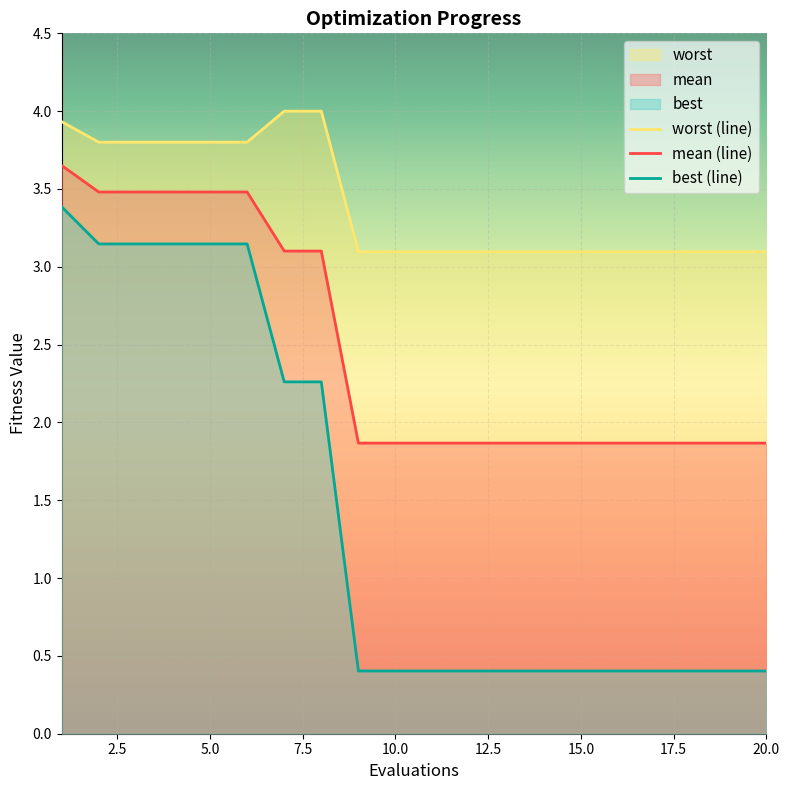

How many lines are shown in the chart?

3